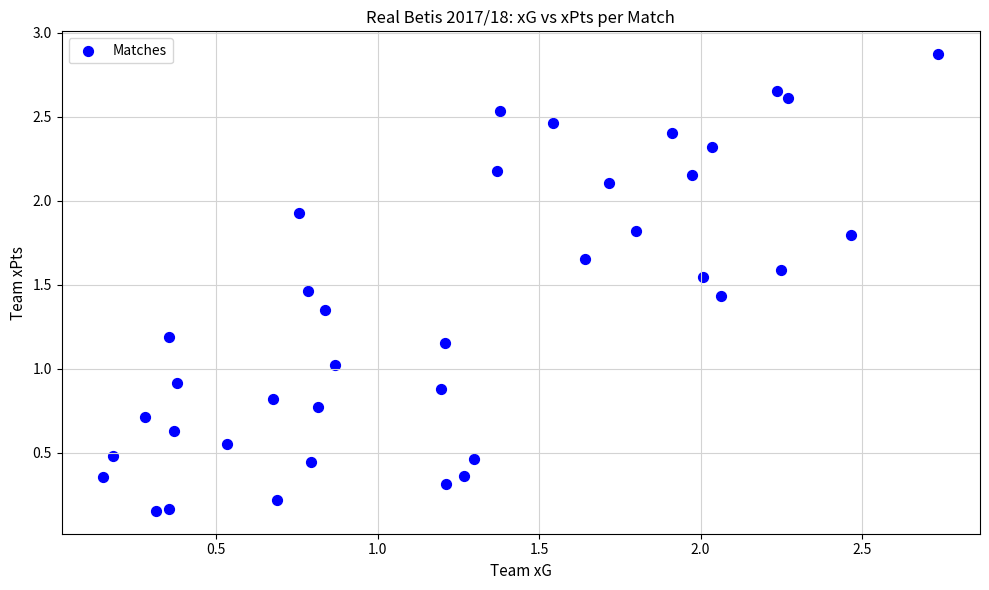

What is the range of X values (max minus min)?

2.6